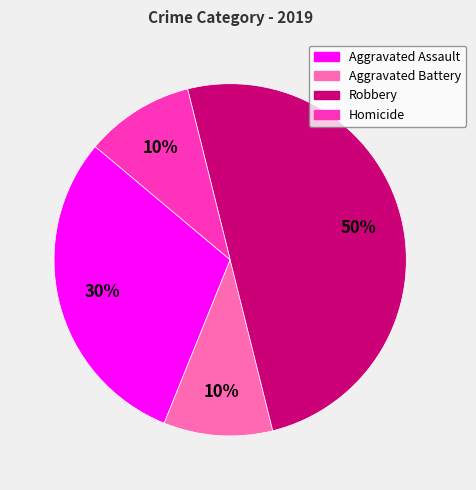

To the nearest percent, what is the difference between the largest and smallest slice percentages?

40%